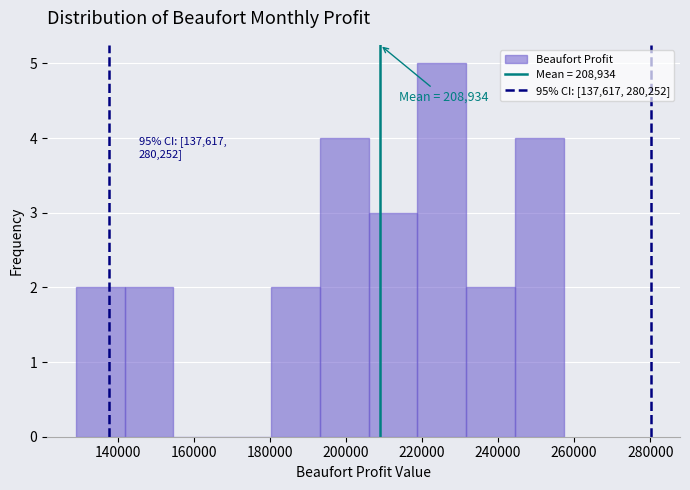

Over which range of the x-axis is the bar tallest?

218000 to 232000